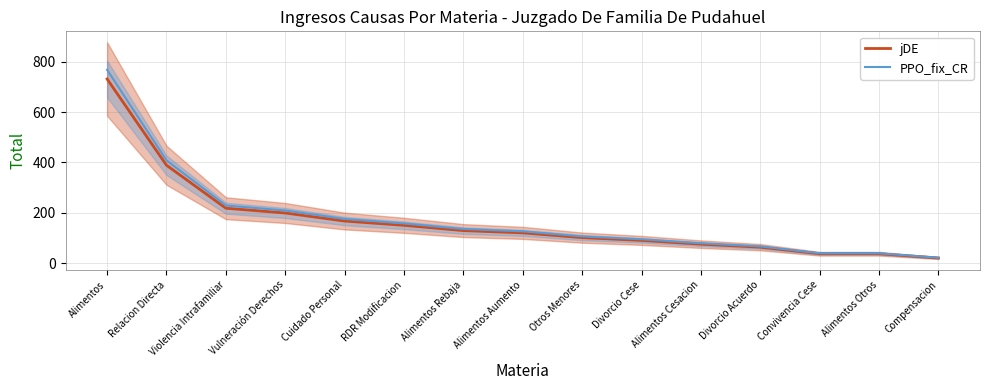

What is the difference between the highest and lowest values at Cuidado Personal?

8.3